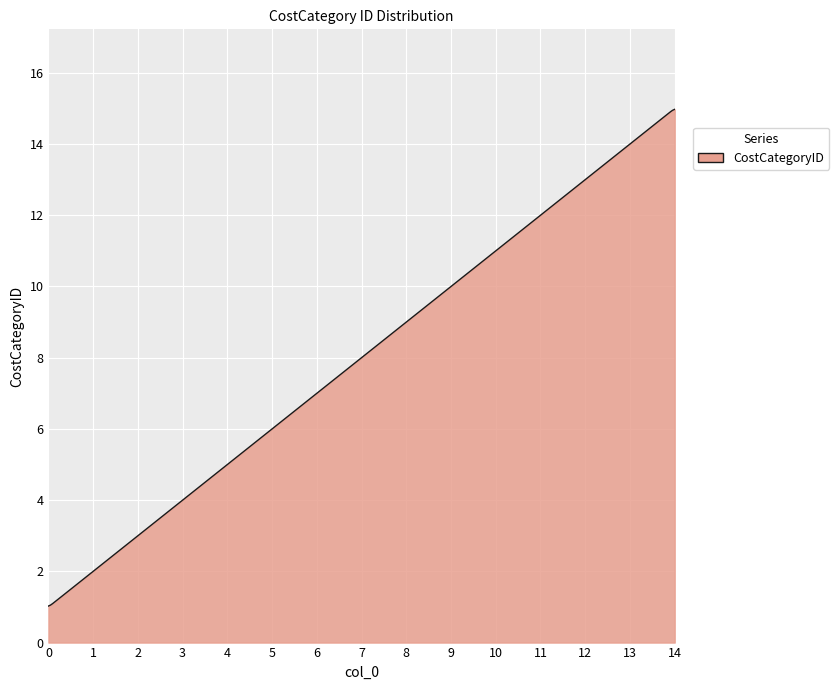

What is the greatest value displayed?

15.0